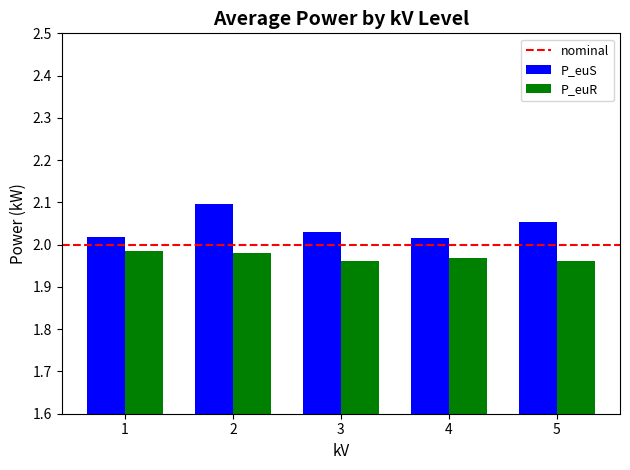

Between 4 and 5, which series saw the biggest shift?

P_euS